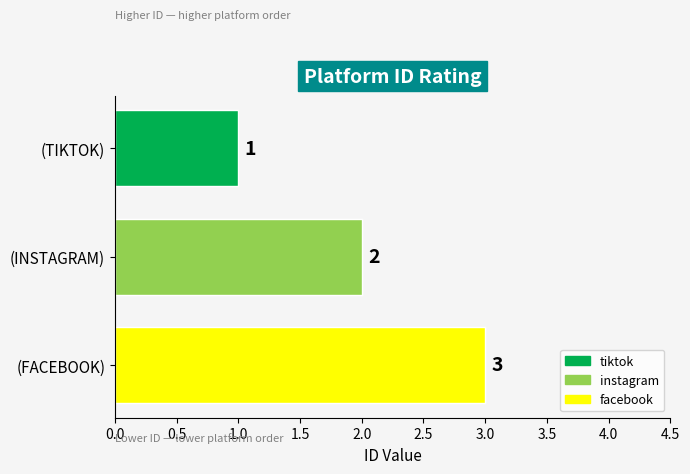

What is the value of the 1st bar from the left?

1